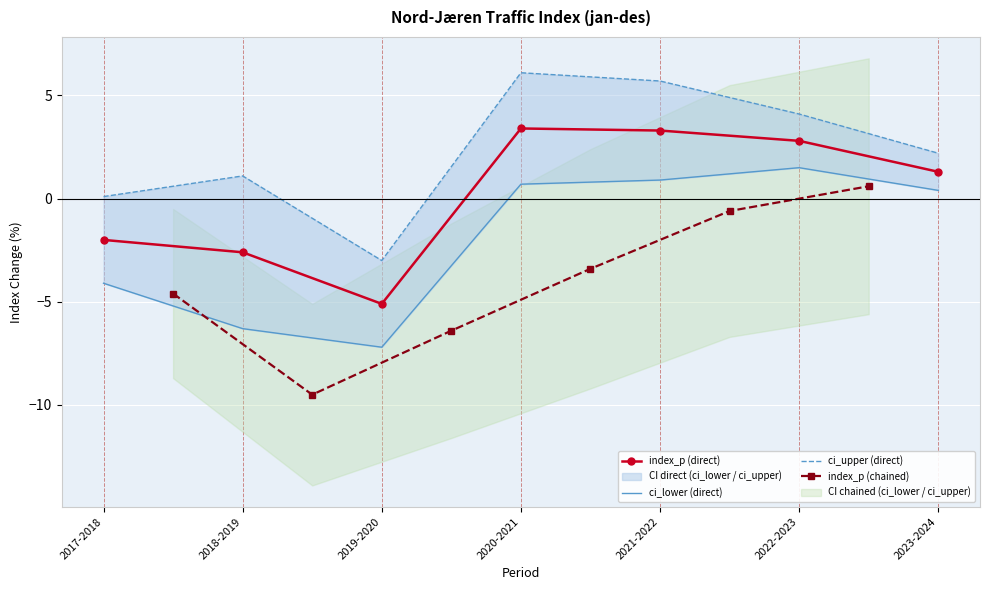

What is the approximate value of index_p (direct) at 2018-2019?

-2.6